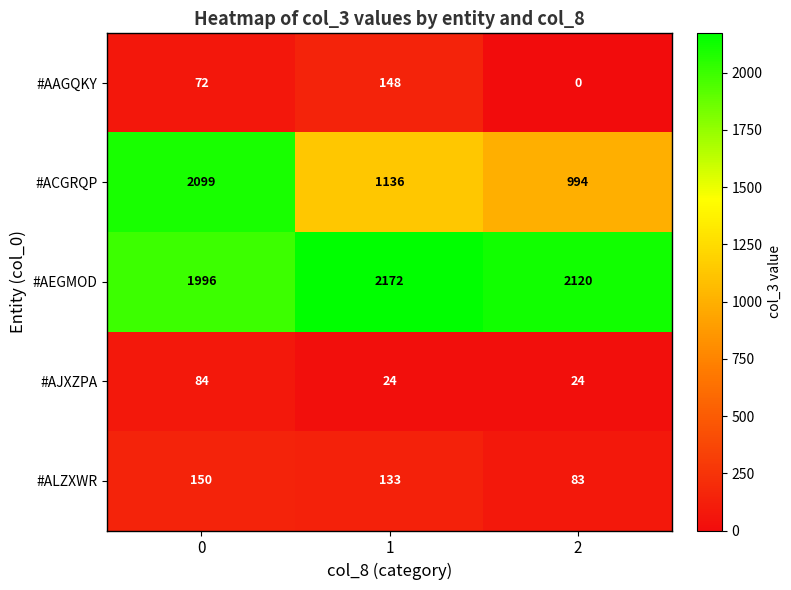

What is the difference between the highest and lowest values at 0?

2027